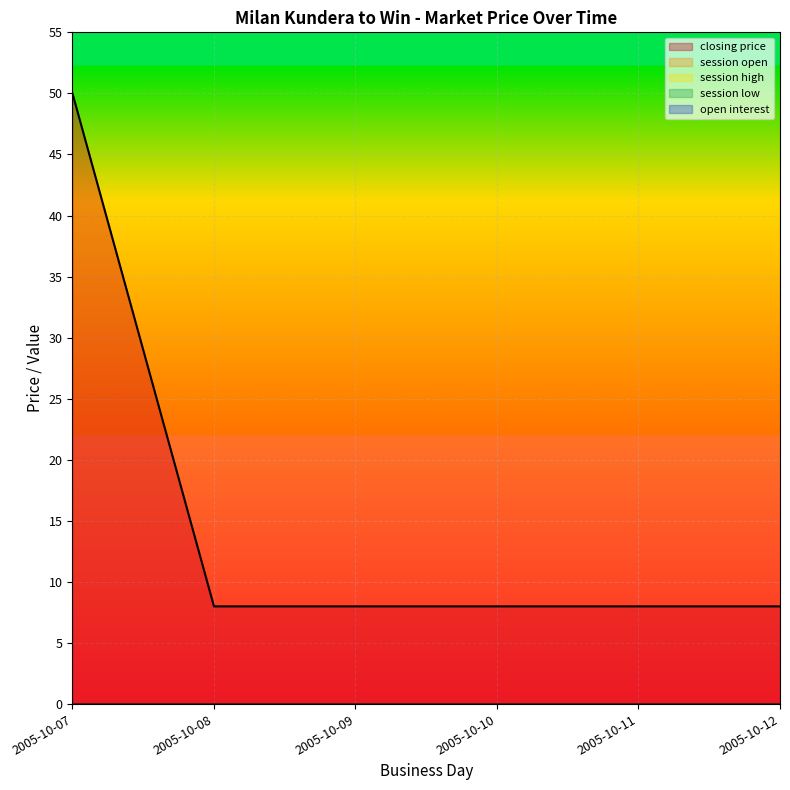

Which series has the largest range (max minus min)?

closing price